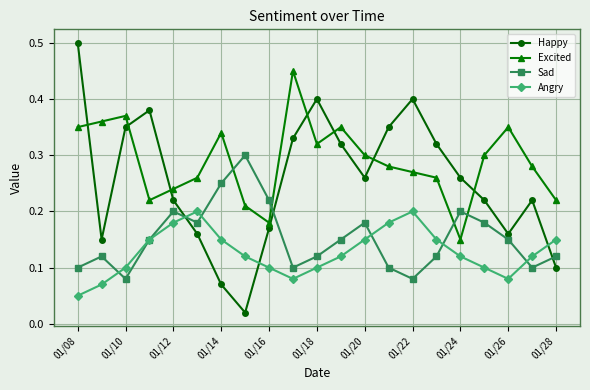

Count the Excited values in the range 0 to 1.

21